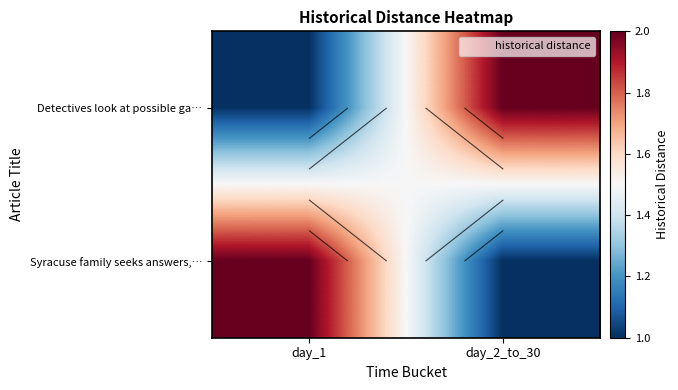

The value of Syracuse family seeks answers,… at day_2_to_30 is 1. True or false?

False